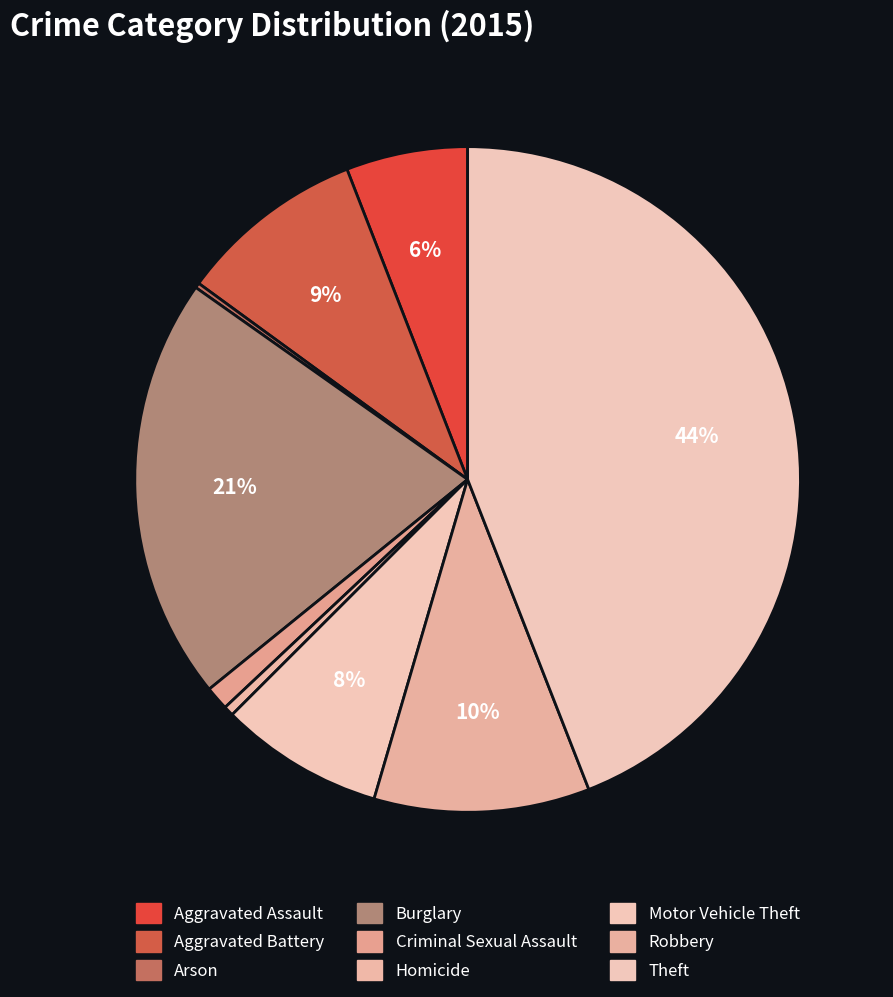

What is the smallest slice in the pie chart?

Arson